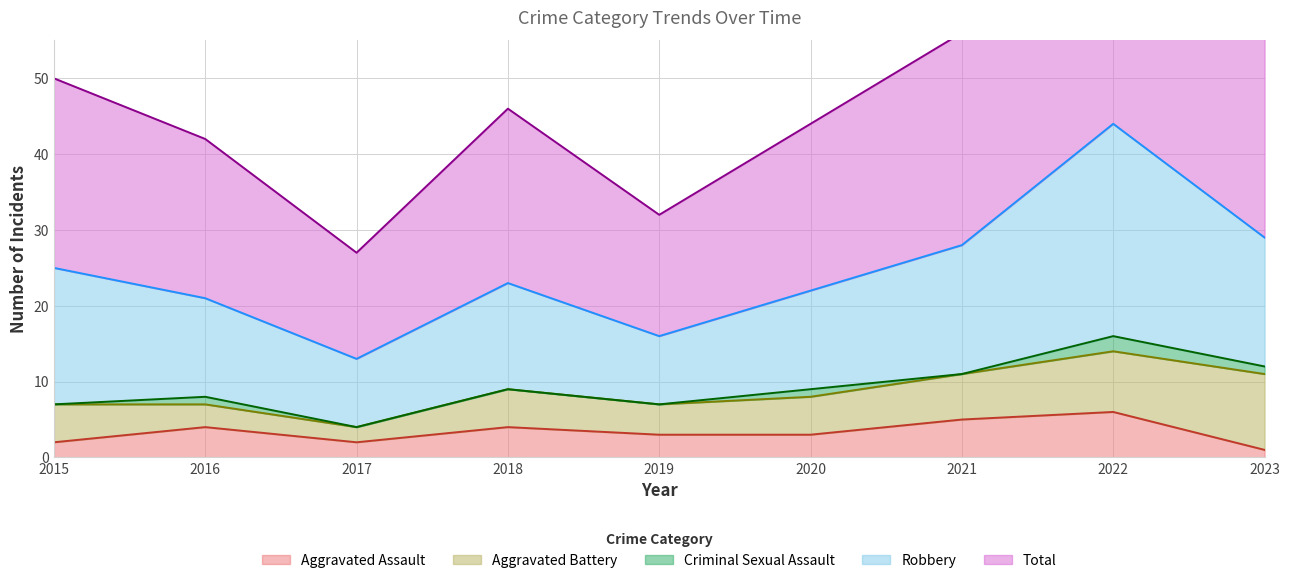

The Aggravated Assault series shows 3 at 2020. True or false?

True